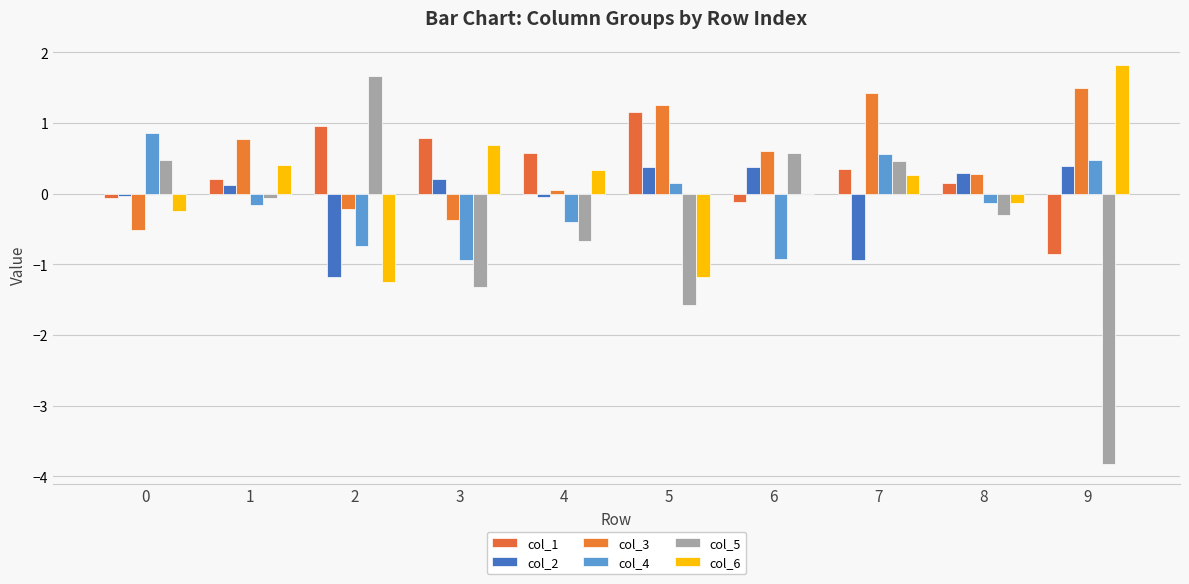

Is the value of col_5 at 9 greater than the value of col_2 at 9?

No